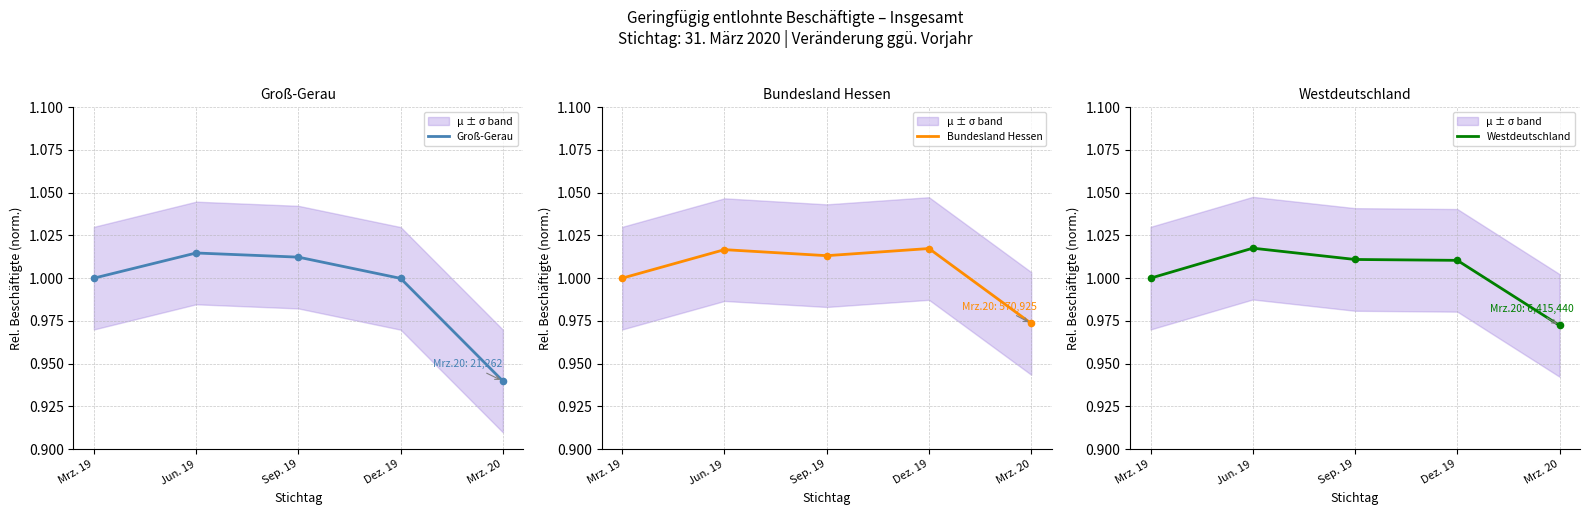

What are all the series names shown in the legend?

Groß-Gerau, Bundesland Hessen, Westdeutschland